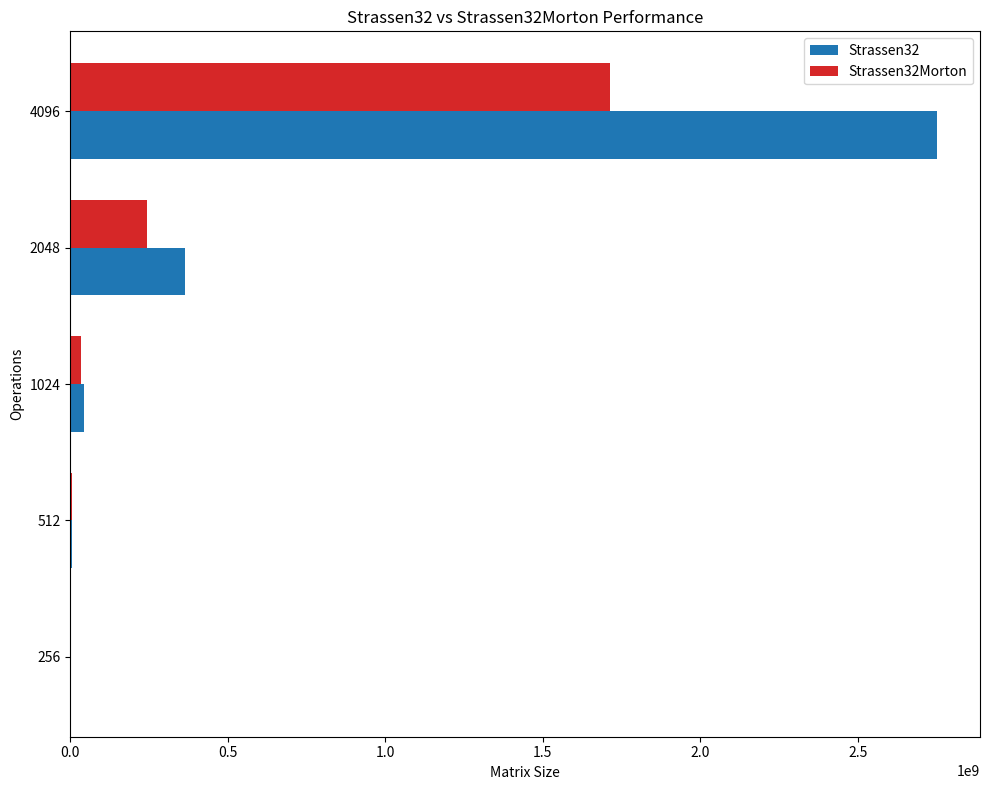

Which series has the largest total across all categories?

Strassen32